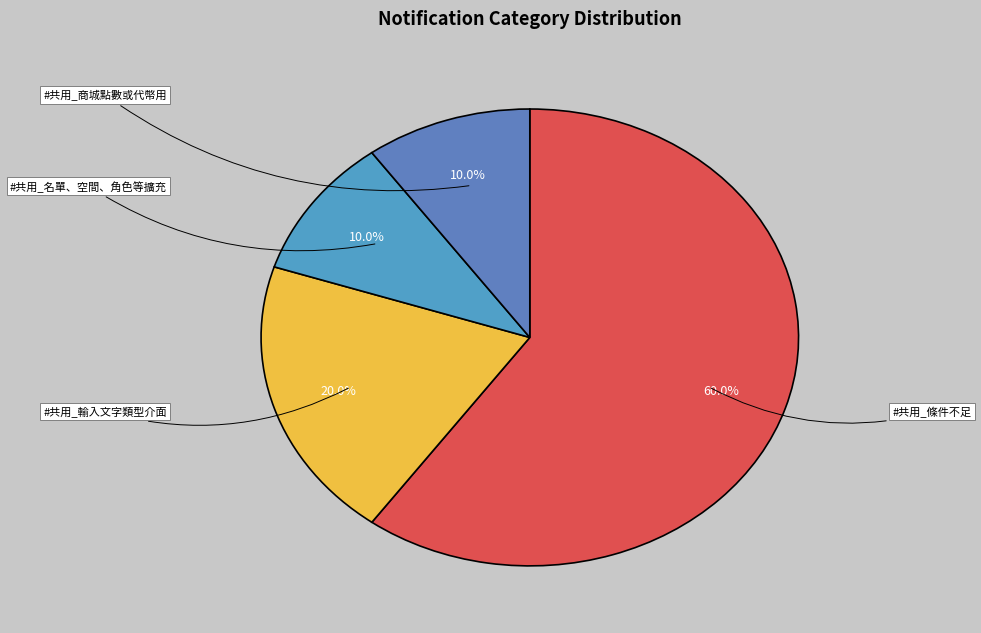

Between #共用_名單、空間、角色等擴充 and #共用_輸入文字類型介面, which is larger?

#共用_輸入文字類型介面